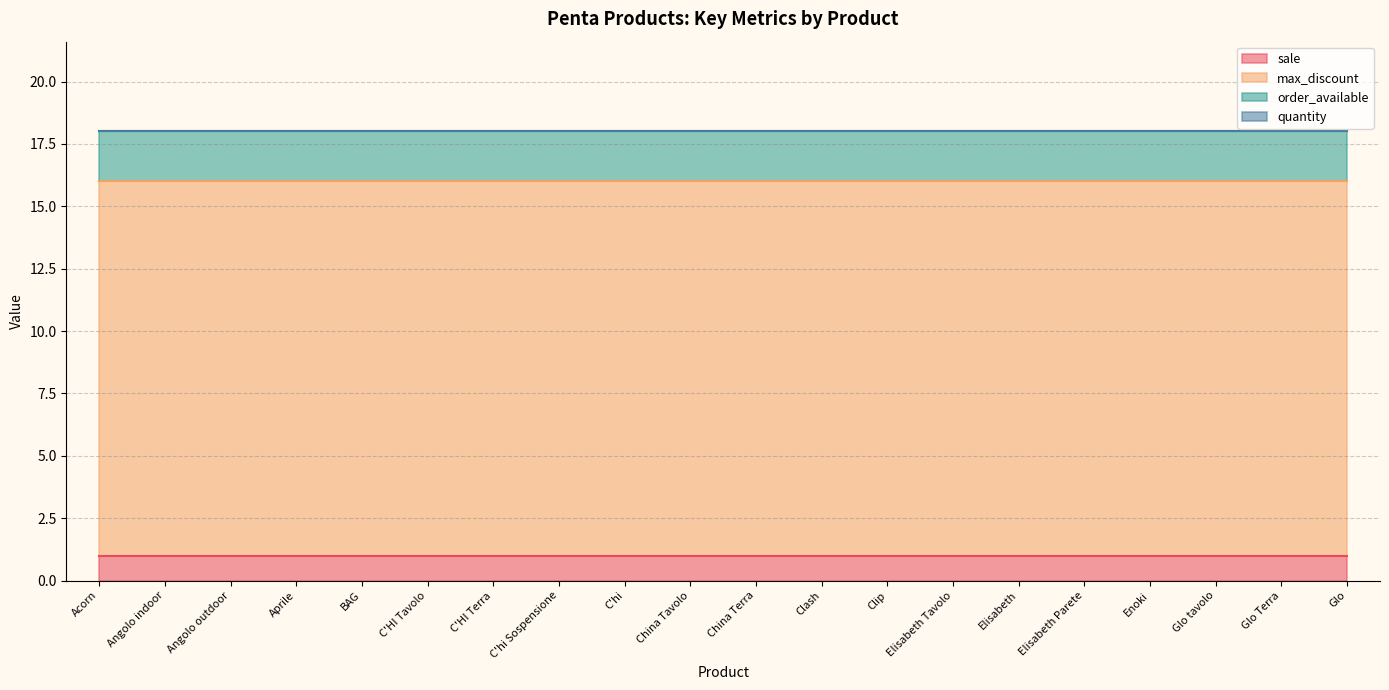

Which category has the highest value across all series?

Acorn